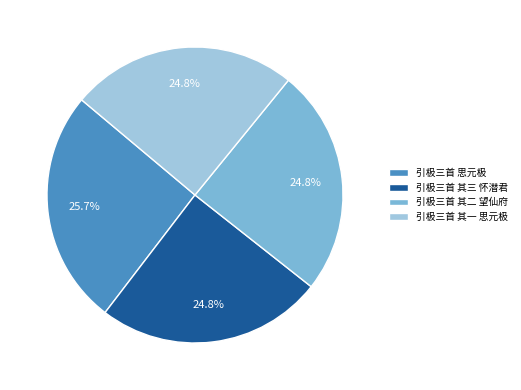

Which category has the biggest portion of the pie?

引极三首 思元极